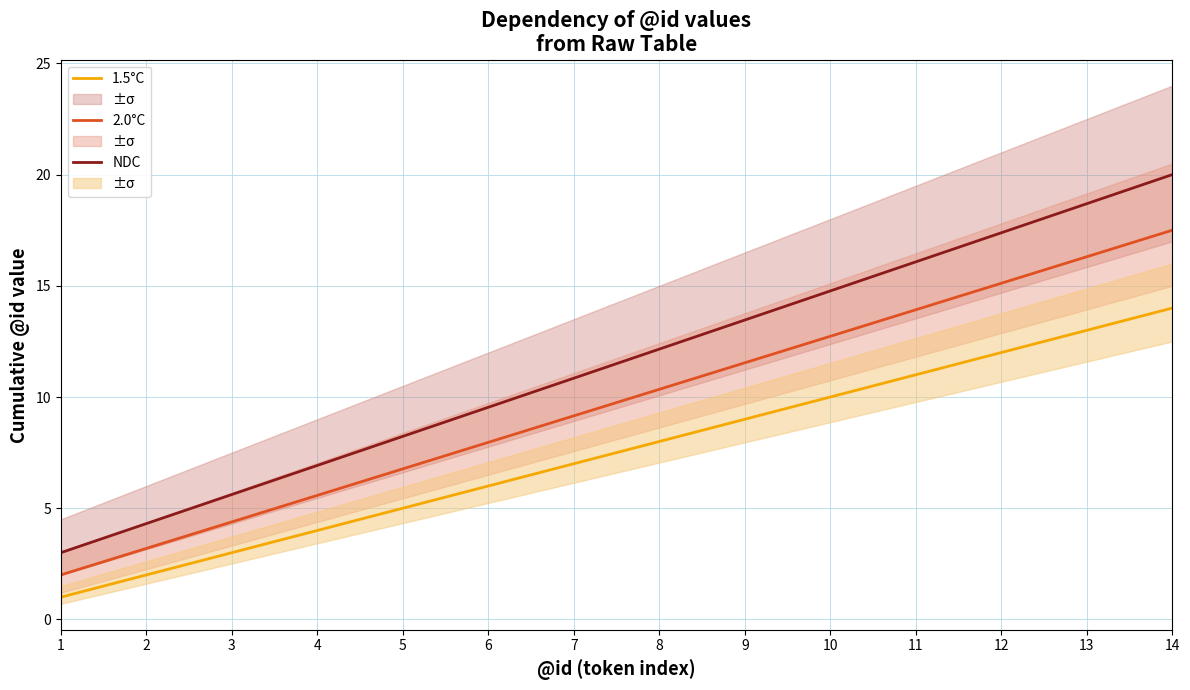

What is the value of the NDC point at the 3rd from the left?

5.6